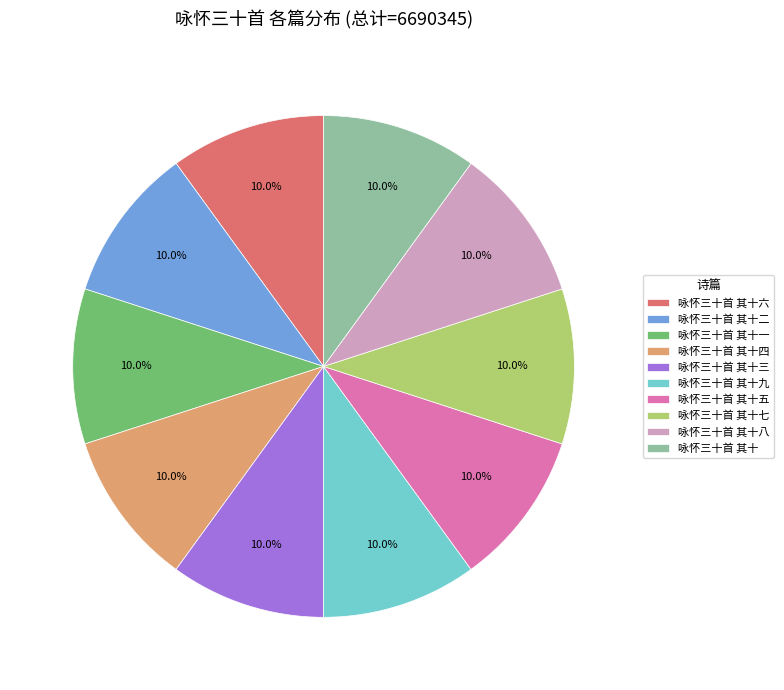

How much of the chart is everything except 咏怀三十首 其十三?

90.0%